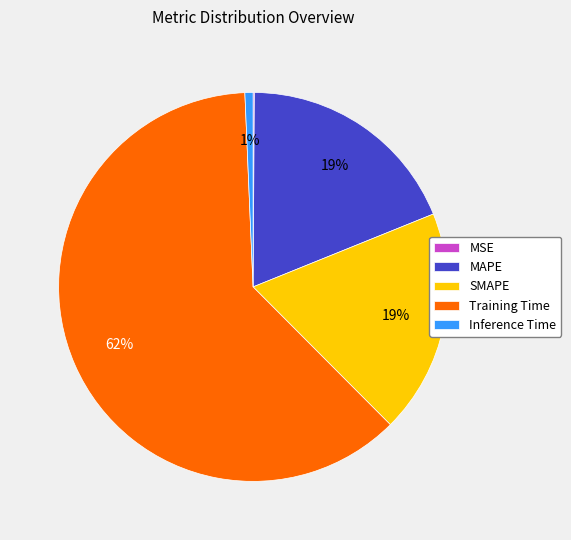

What is the majority slice?

Training Time